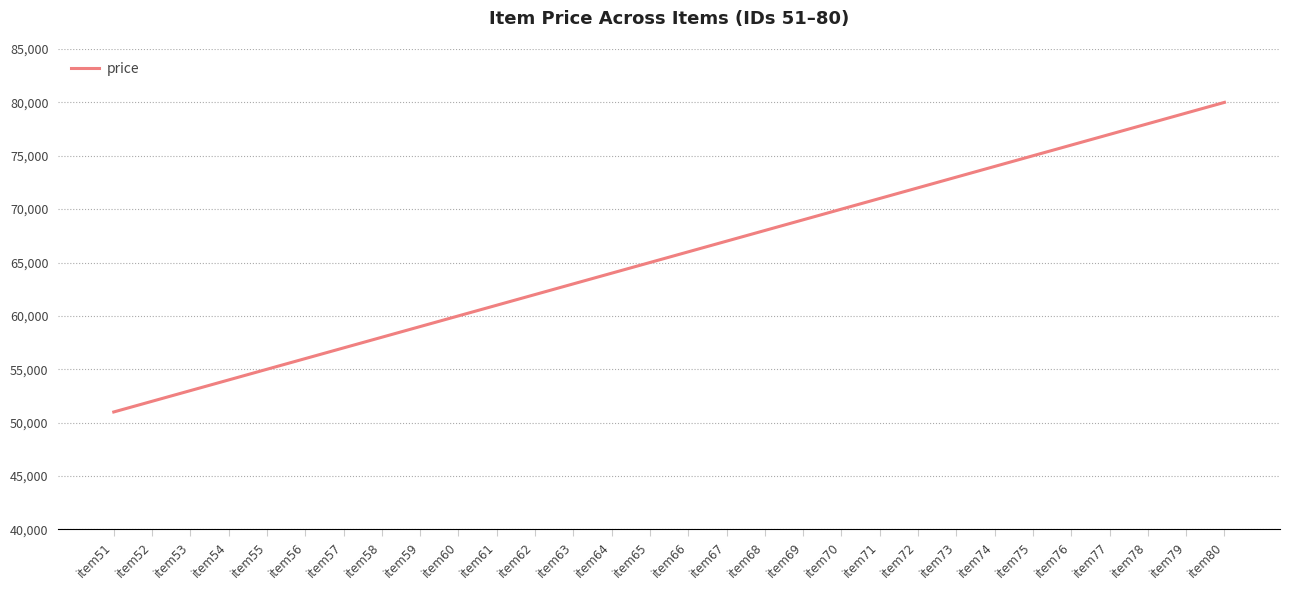

List the labels in order of value, largest first.

item80, item79, item78, item77, item76, item75, item74, item73, item72, item71, item70, item69, item68, item67, item66, item65, item64, item63, item62, item61, item60, item59, item58, item57, item56, item55, item54, item53, item52, item51